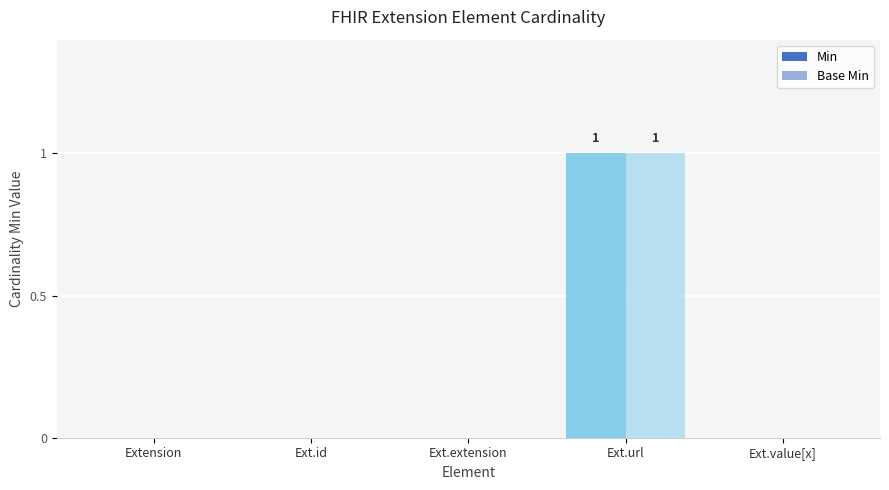

Are the bars grouped side by side (vs. stacked)?

Yes